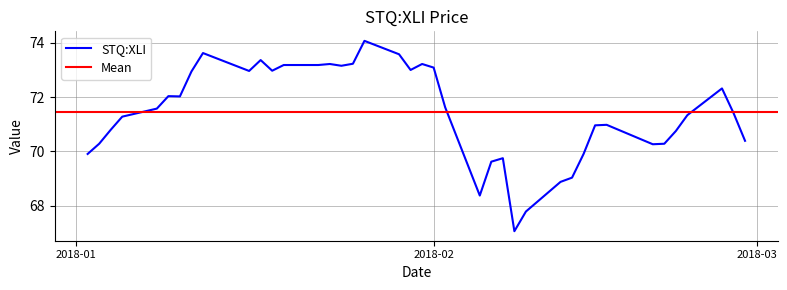

True or false: there are more than 1 points higher than both neighbors.

True